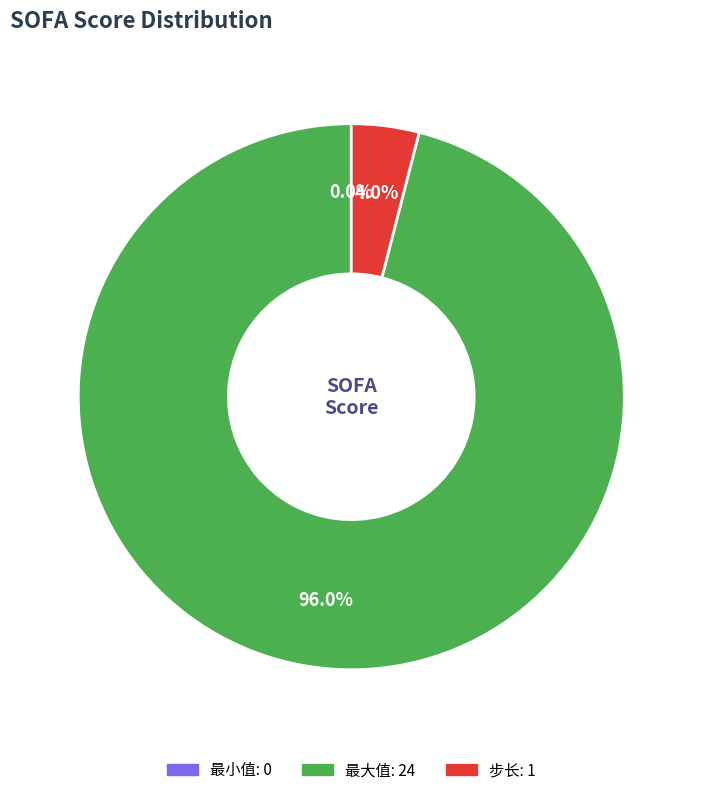

To the nearest percent, what is the difference between the largest and smallest slice percentages?

96%